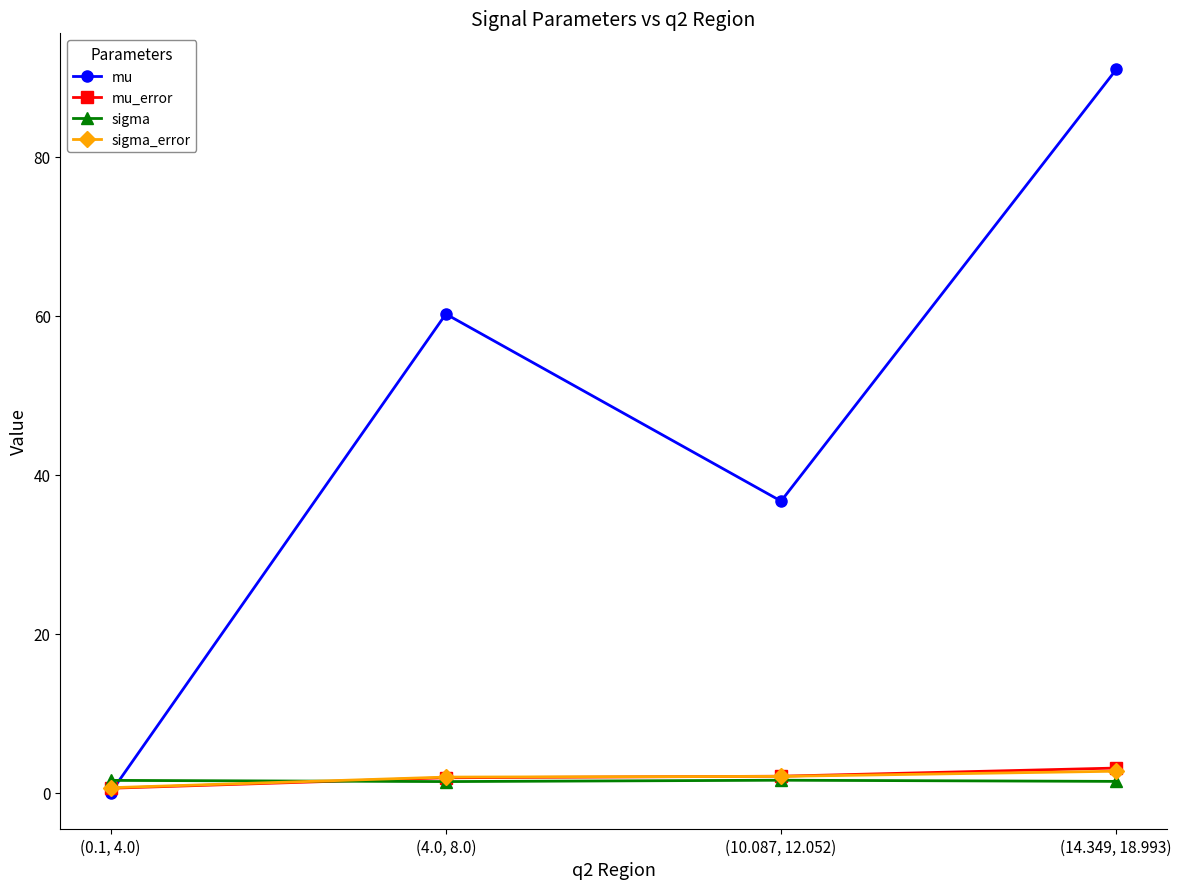

What is the label of the 4th point from the left?

(14.349, 18.993)